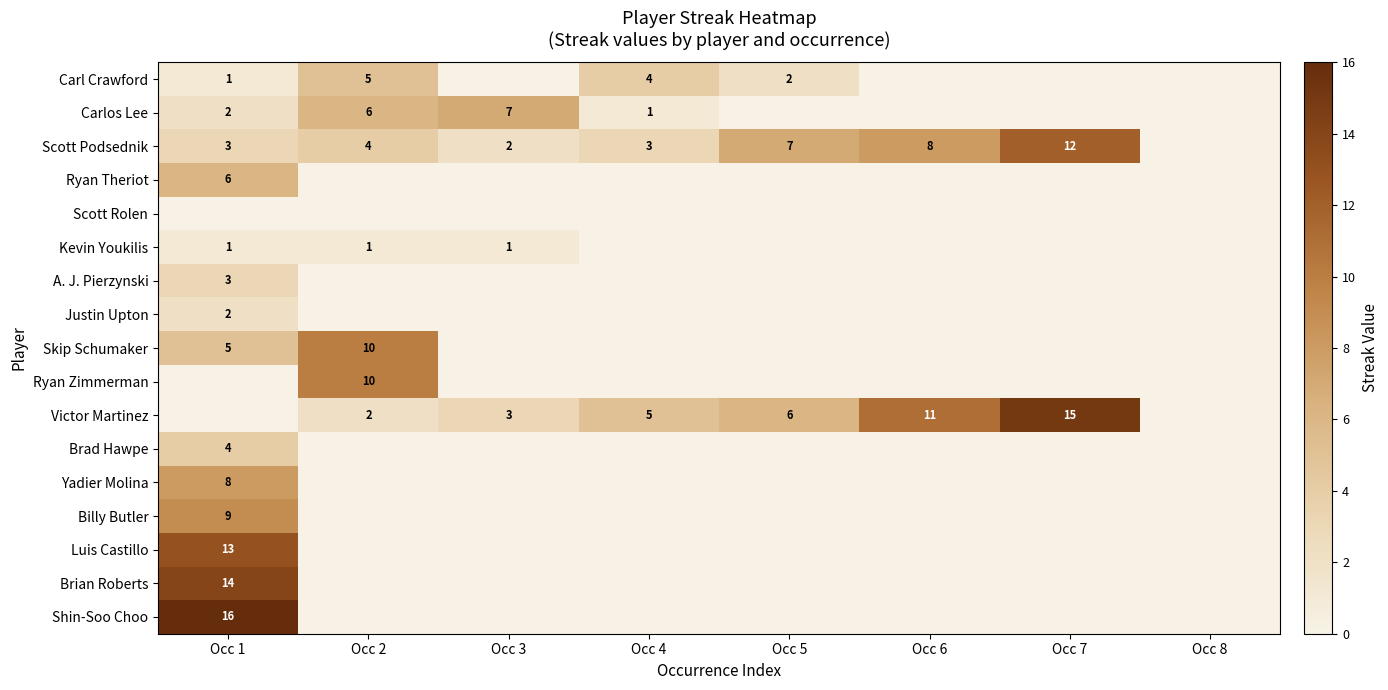

Rank the series by their maximum value, from lowest to highest.

Scott Rolen, Kevin Youkilis, Justin Upton, A. J. Pierzynski, Brad Hawpe, Carl Crawford, Ryan Theriot, Carlos Lee, Yadier Molina, Billy Butler, Skip Schumaker, Ryan Zimmerman, Scott Podsednik, Luis Castillo, Brian Roberts, Victor Martinez, Shin-Soo Choo